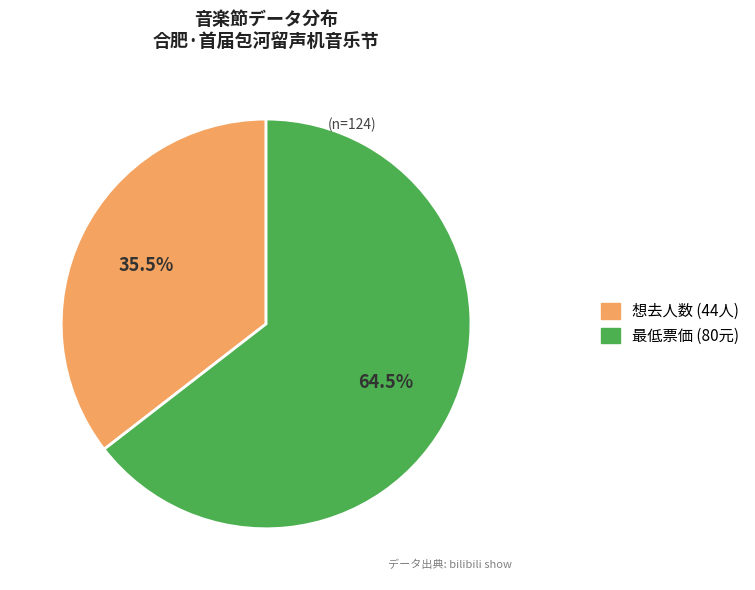

Does any single category account for the majority?

Yes